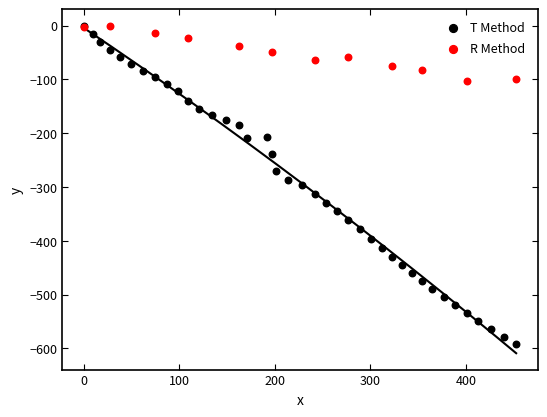

Which series contains the lowest Y value?

T Method